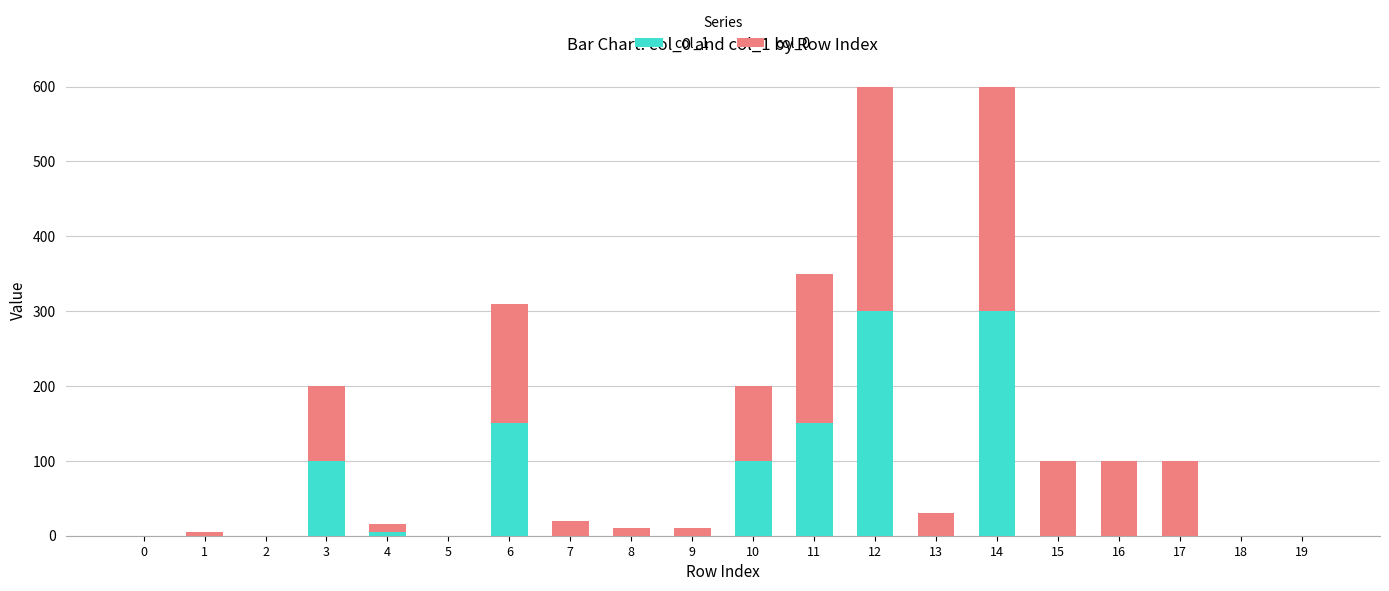

The value of col_1 at 18 is 0. True or false?

True